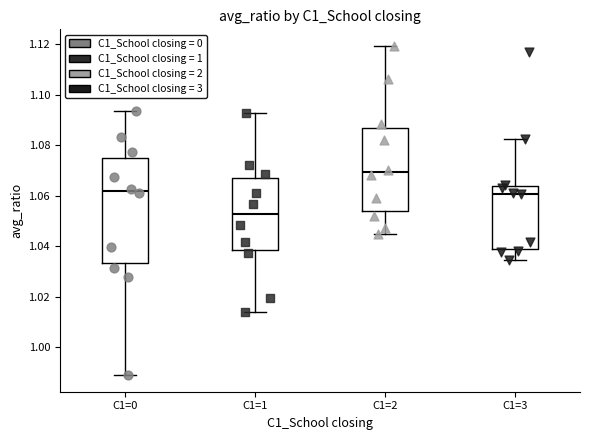

Comparing the boxes themselves (not the whiskers), which one is the tallest?

C1=0